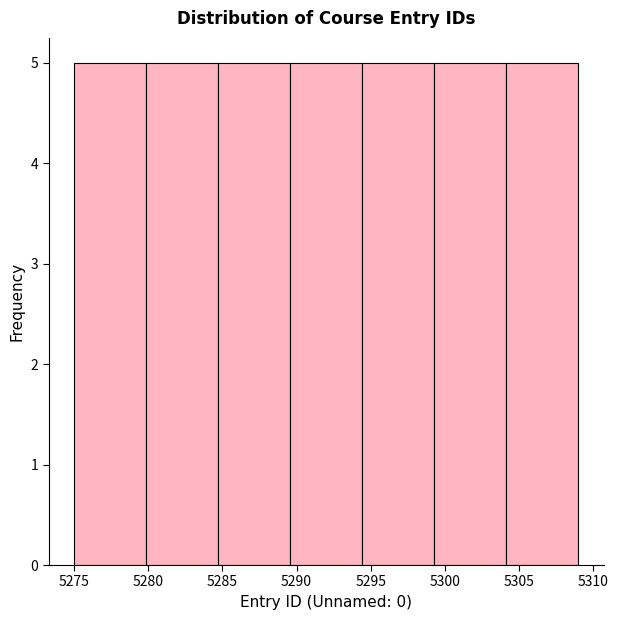

What is the height of the bar covering 5284.5 to 5289.5 on the x-axis? Neither the bar edges nor the heights are printed on the chart, so give them approximately, as read against the axes.

5